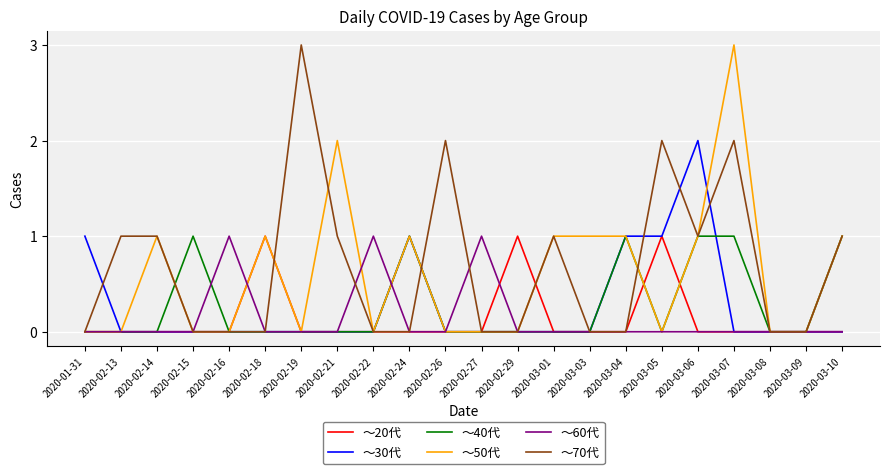

At which category is the sum across all series the highest?

2020-03-07